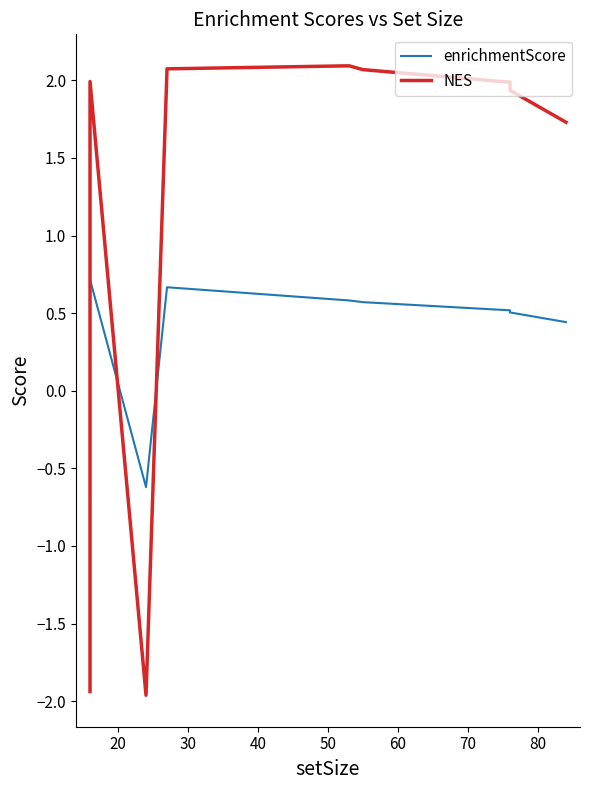

List the series in order of their overall mean, highest first.

NES, enrichmentScore